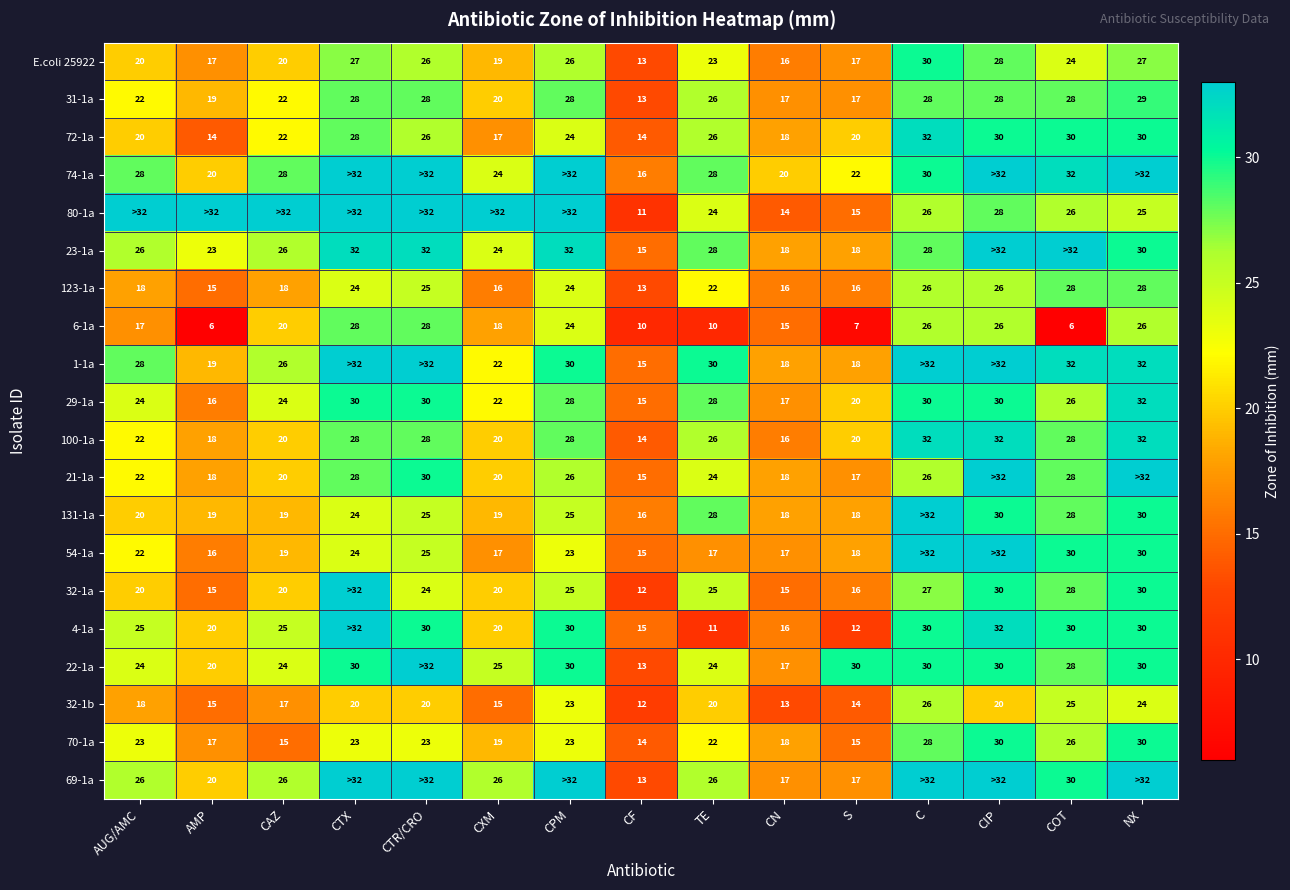

What is the total value across all series at CF?

274